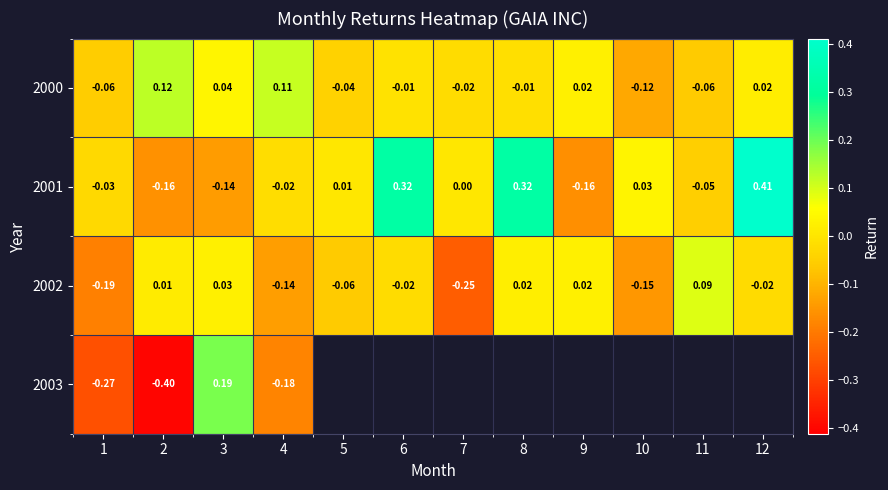

Where does the 2000 series first go above 0?

2